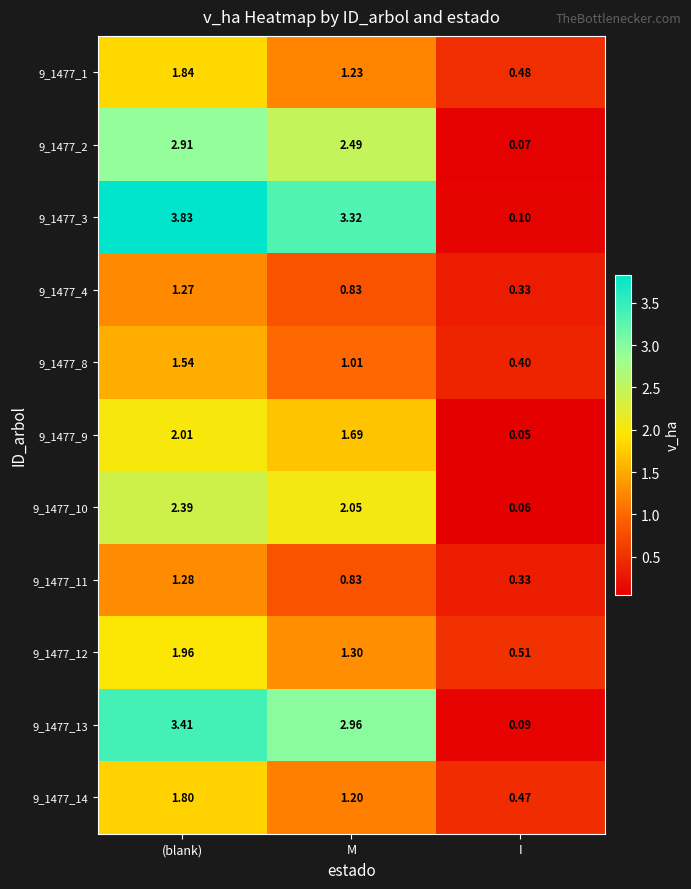

Which label corresponds to the largest value in the chart?

(blank)